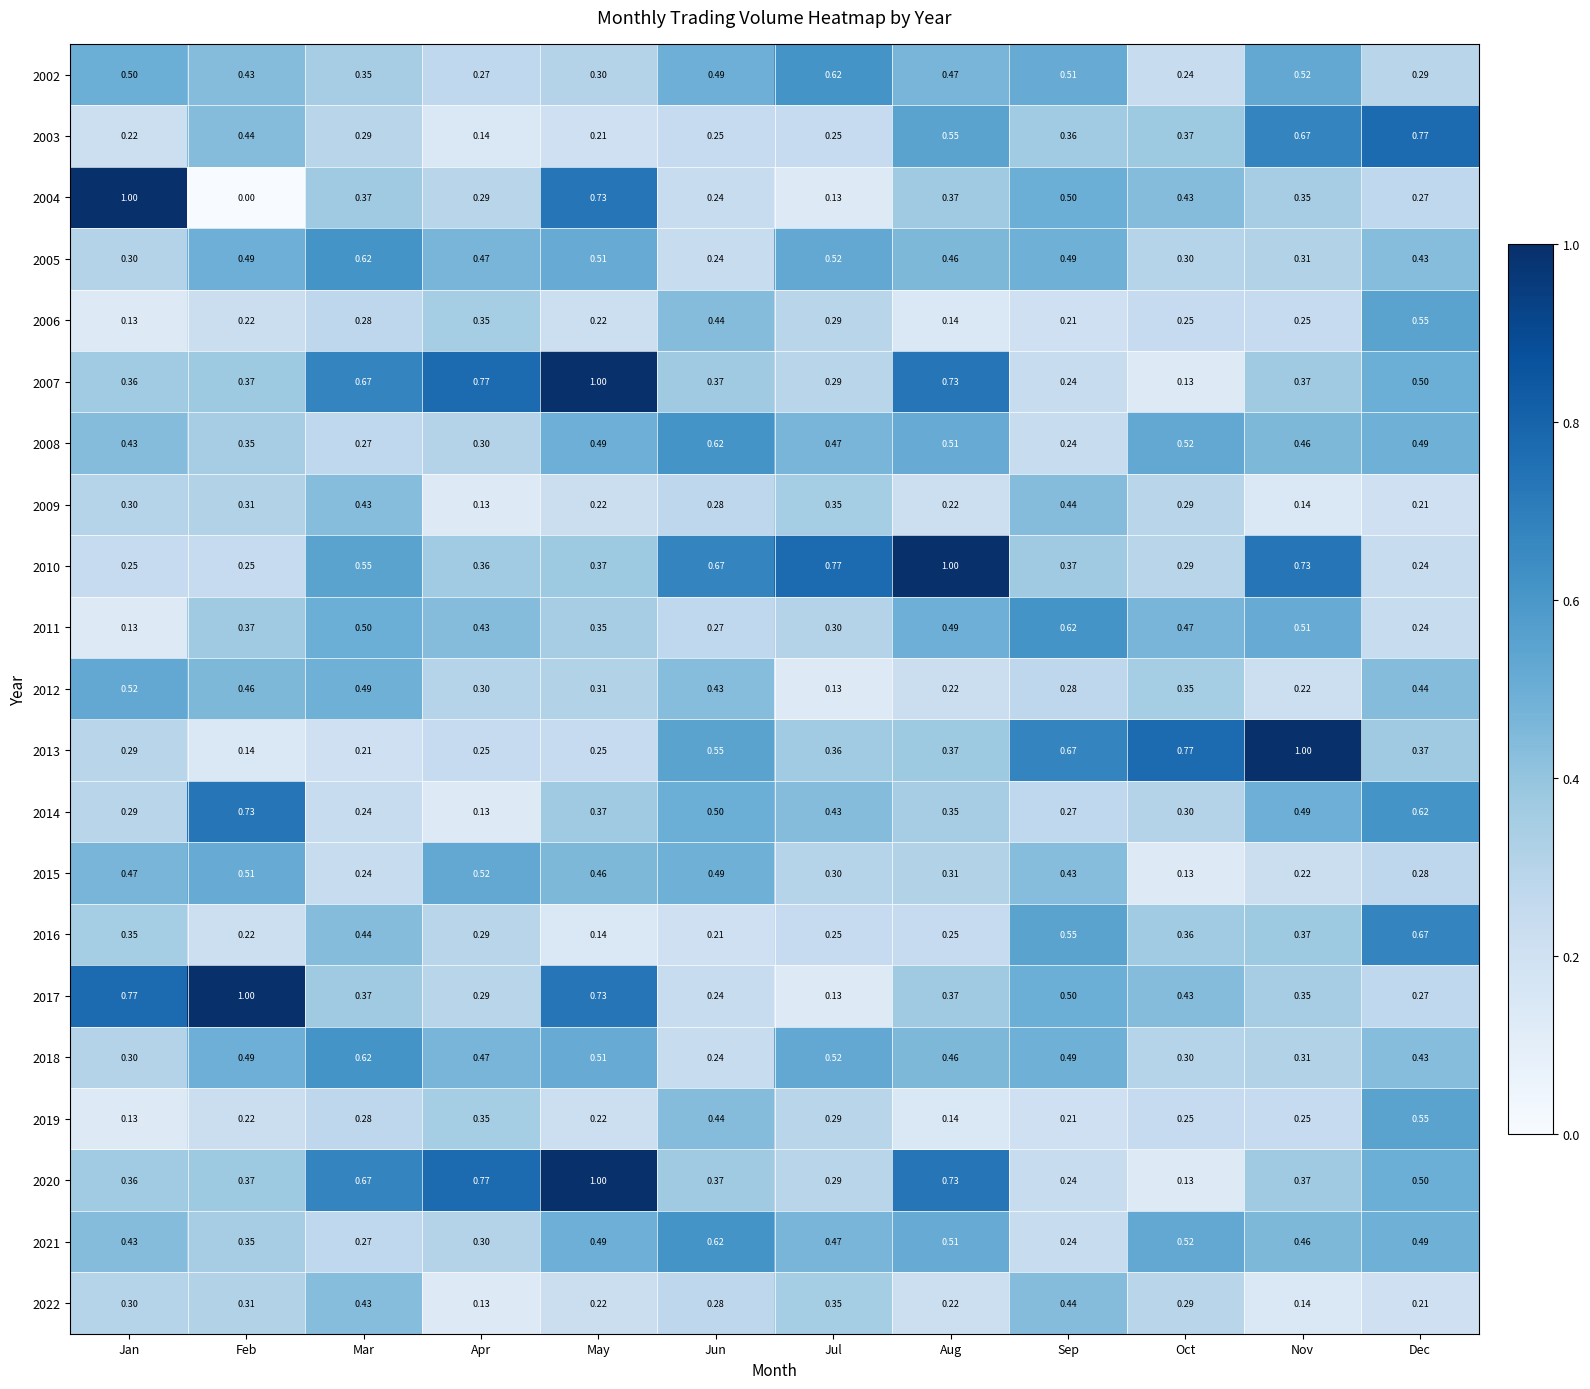

What is the total value across all series at Mar?

8.6